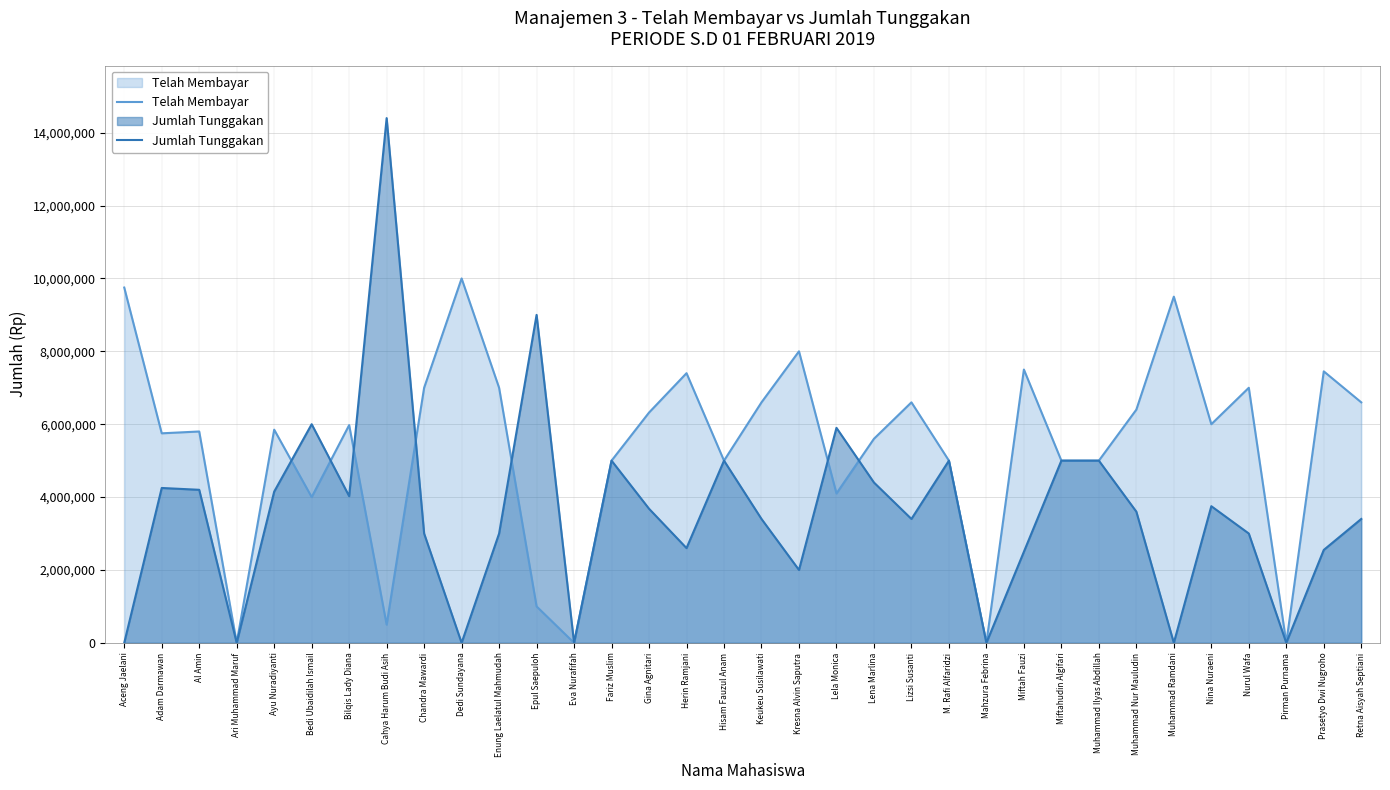

What position from the right is Ari Muhammad Maruf?

31